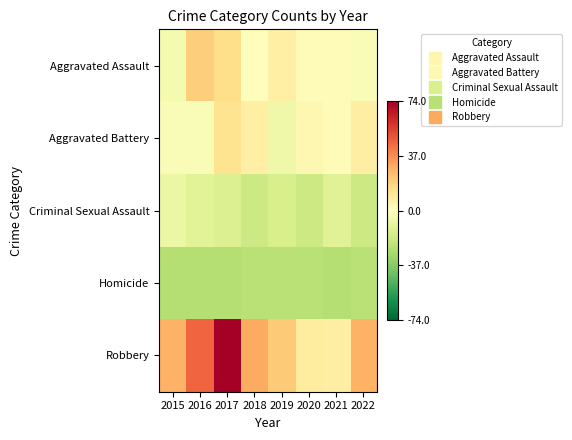

What is the difference between the highest and lowest values at 2016?

71.0